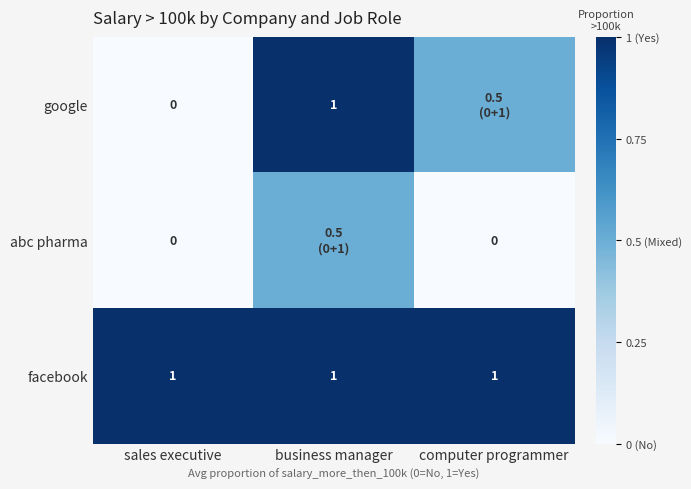

True or false: facebook has a value of 1.0 at sales executive.

True